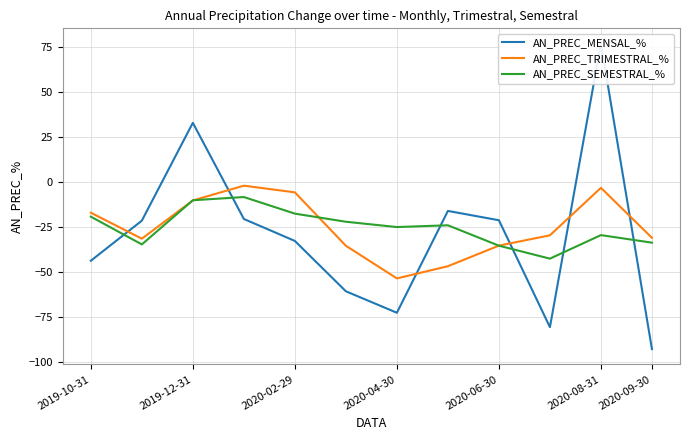

Reading right to left, what are all the values shown in this chart?

AN_PREC_MENSAL_%: -92.6	76.9	-80.5	-21.1	-15.9	-72.5	-60.5	-32.6	-20.4	33.0	-21.4	-43.6
AN_PREC_TRIMESTRAL_%: -30.9	-3.1	-29.5	-35.2	-46.6	-53.4	-35.3	-5.6	-1.9	-10.1	-31.4	-16.9
AN_PREC_SEMESTRAL_%: -33.6	-29.4	-42.4	-35.2	-23.9	-24.9	-21.9	-17.4	-8.2	-10.0	-34.5	-19.1